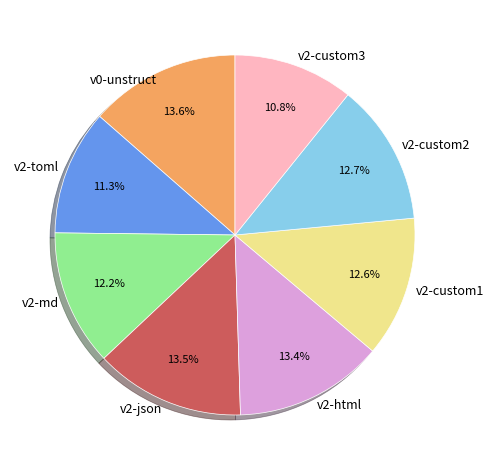

Does v2-json represent more than half of the total?

No